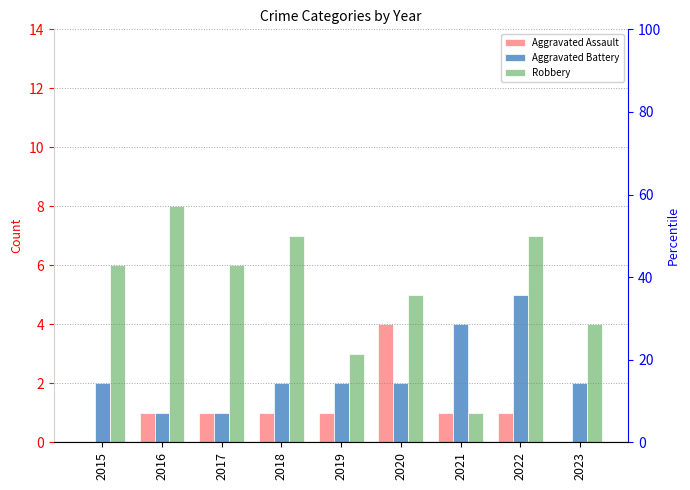

What is the sum of the Aggravated Assault values at 2021 and 2020?

5